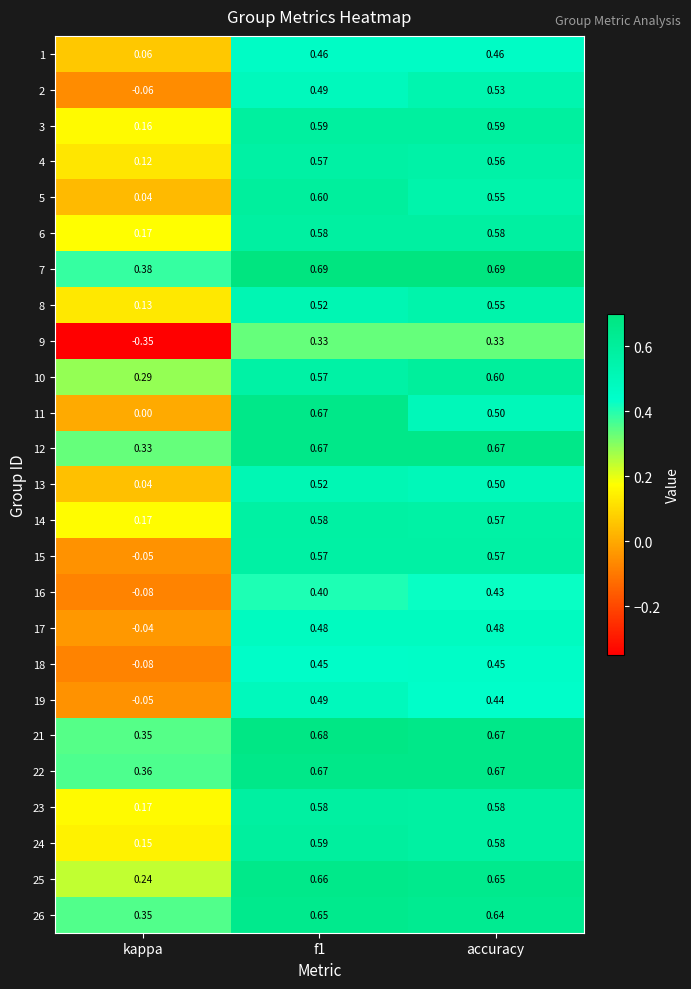

Which series has the largest total across all categories?

7